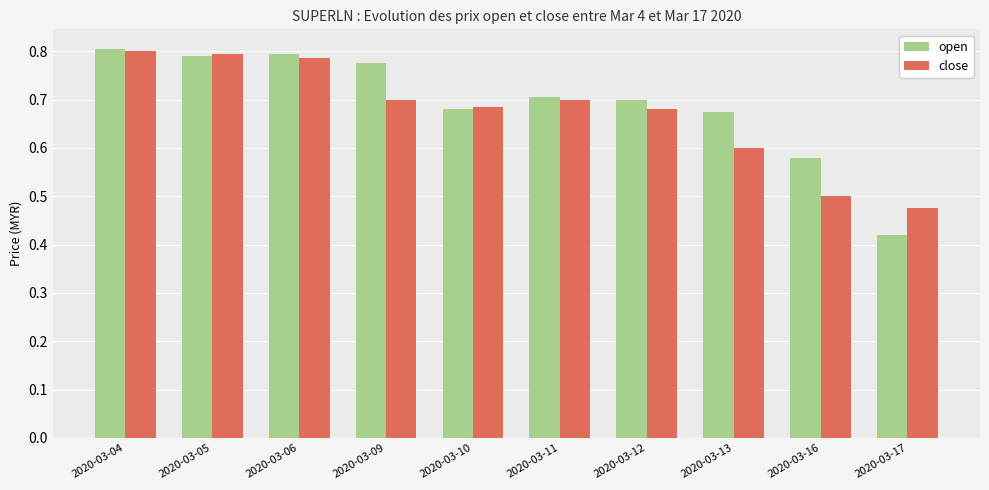

At which category is the sum across all series the highest?

2020-03-04